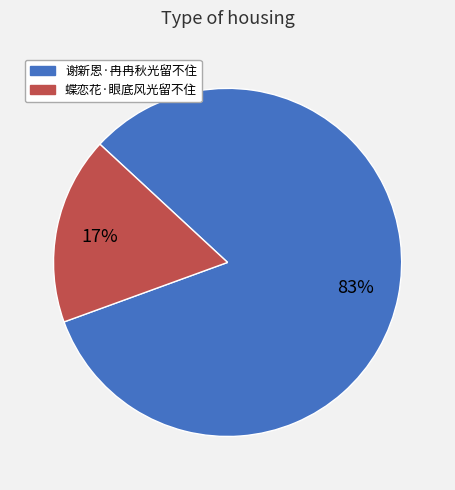

The 谢新恩·冉冉秋光留不住 slice represents 95% of the pie. True or false?

False